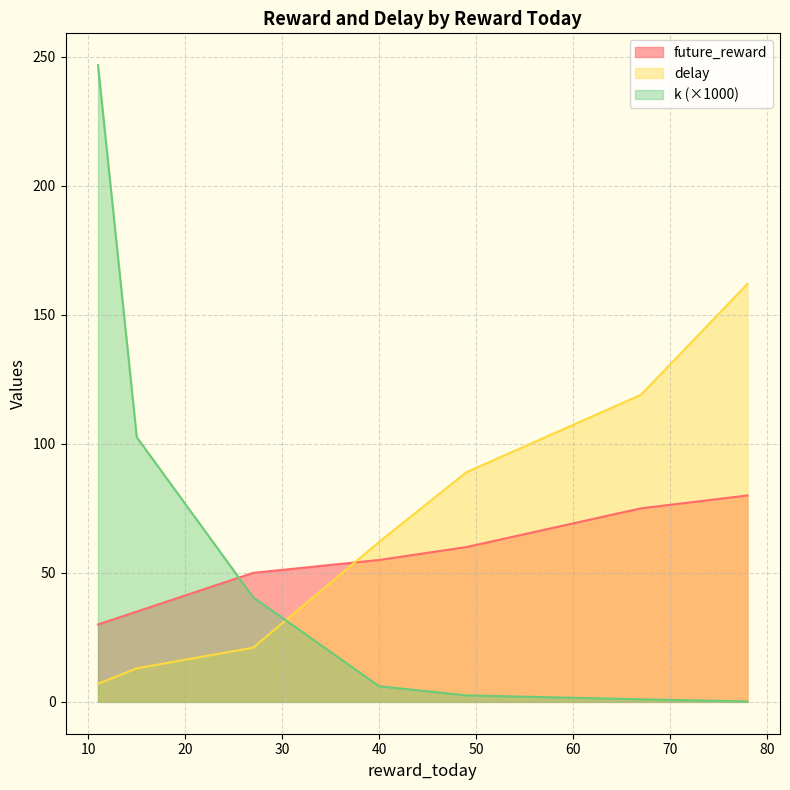

The value of k at 78 is 0.0. True or false?

False